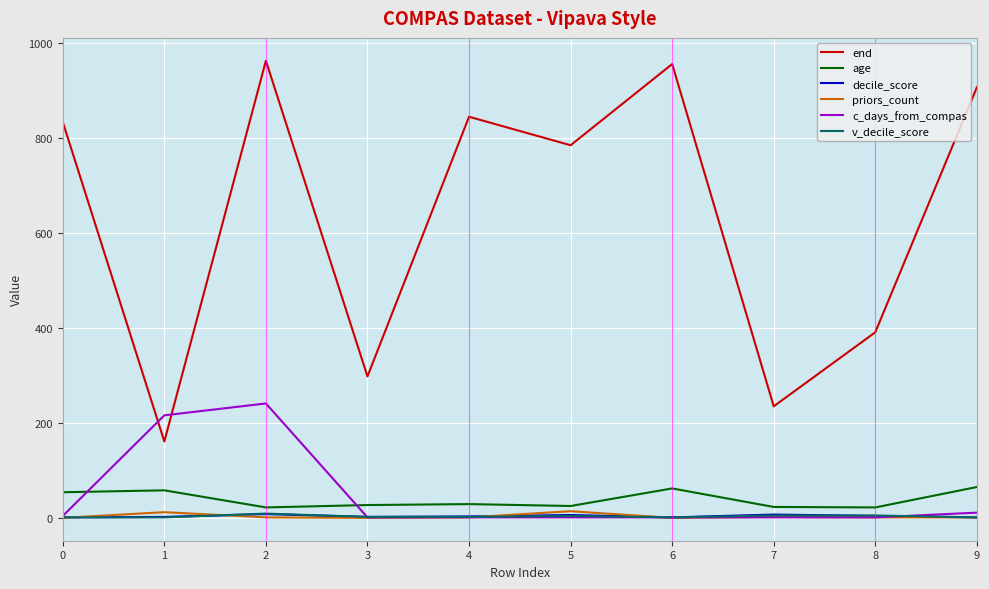

What are all the series names shown in the legend?

end, age, decile_score, priors_count, c_days_from_compas, v_decile_score